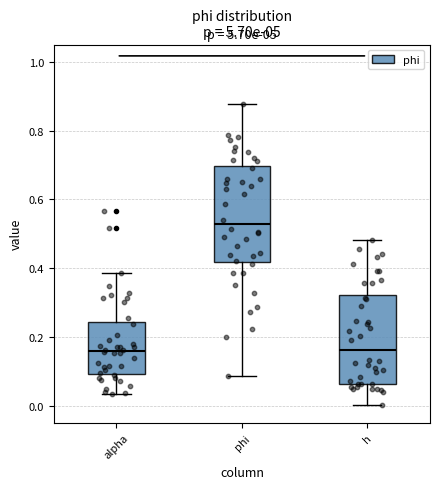

Reading left to right, transcribe this box plot: for each box, give where its median line is, the range the box spans, and where its two whiskers end, as read against the y-axis. The values are not printed on the chart, so give them approximately, as read against the axis.

alpha: median 0.16, box 0.10 to 0.24, whiskers 0.04 to 0.38
phi: median 0.52, box 0.42 to 0.70, whiskers 0.08 to 0.88
h: median 0.16, box 0.06 to 0.32, whiskers 0.00 to 0.48